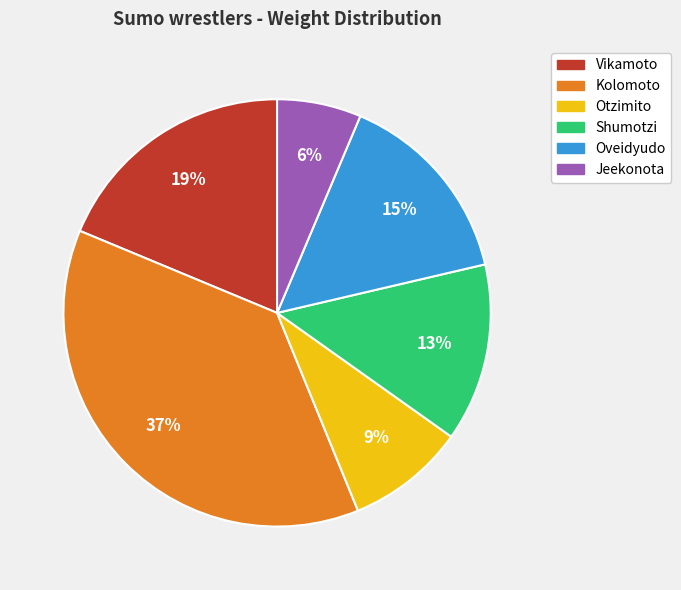

How many slices are in this pie chart?

6